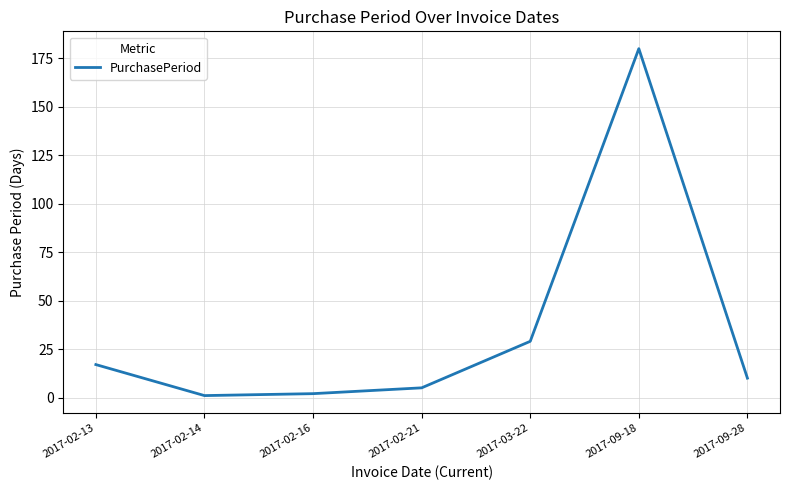

Approximately how many times larger is the value at 2017-02-16 compared to 2017-02-21?

0.4